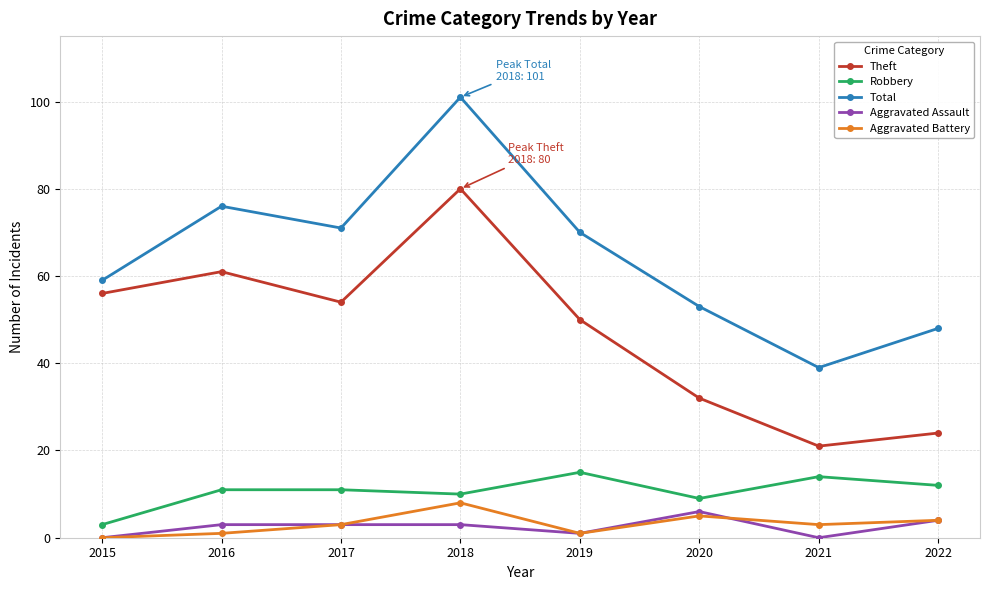

Reading left to right, list all the values displayed in this chart.

Theft: 56	61	54	80	50	32	21	24
Robbery: 3	11	11	10	15	9	14	12
Total: 59	76	71	101	70	53	39	48
Aggravated Assault: 0	3	3	3	1	6	0	4
Aggravated Battery: 0	1	3	8	1	5	3	4